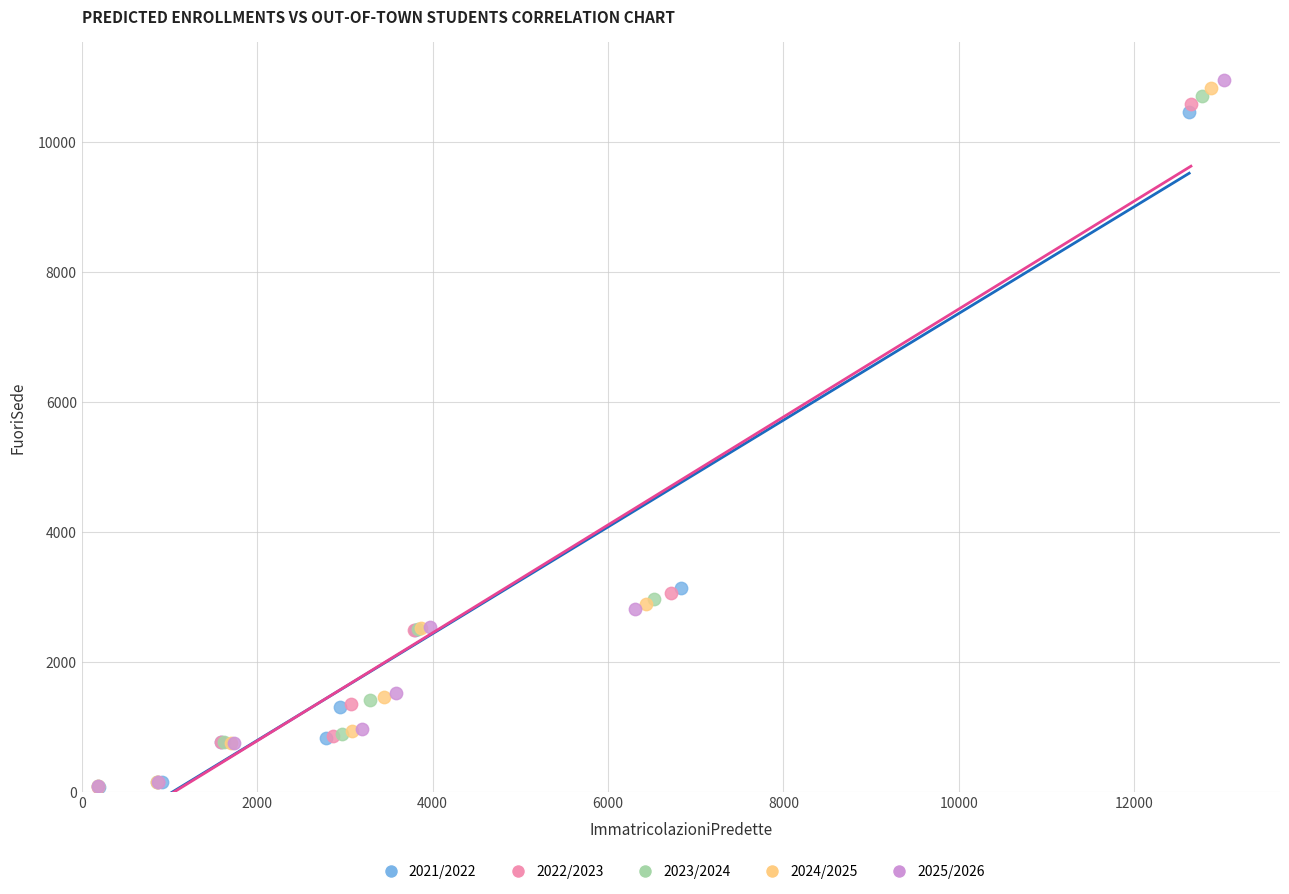

Which series has the widest spread of Y values?

2025/2026